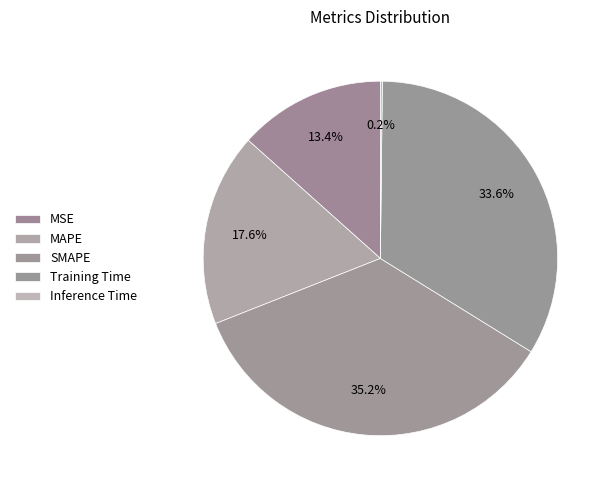

To the nearest percent, what is the difference between the Inference Time and SMAPE slice percentages?

35%